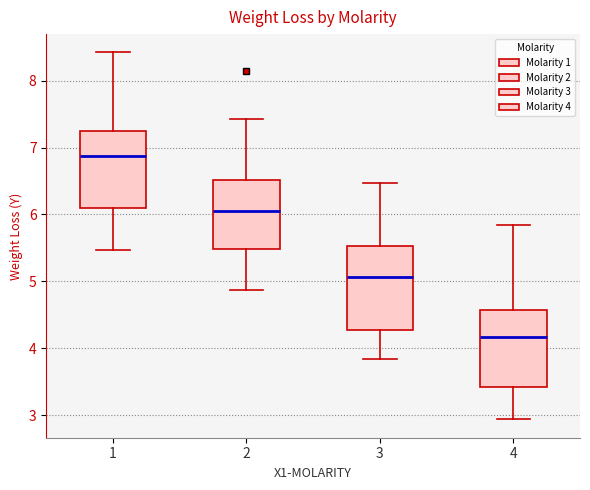

Reading left to right, transcribe this box plot: for each box, give where its median line is, the range the box spans, and where its two whiskers end, as read against the y-axis. The values are not printed on the chart, so give them approximately, as read against the axis.

1: median 6.9, box 6.1 to 7.2, whiskers 5.5 to 8.4
2: median 6.1, box 5.5 to 6.5, whiskers 4.9 to 7.4
3: median 5.1, box 4.3 to 5.5, whiskers 3.8 to 6.5
4: median 4.2, box 3.4 to 4.6, whiskers 2.9 to 5.8